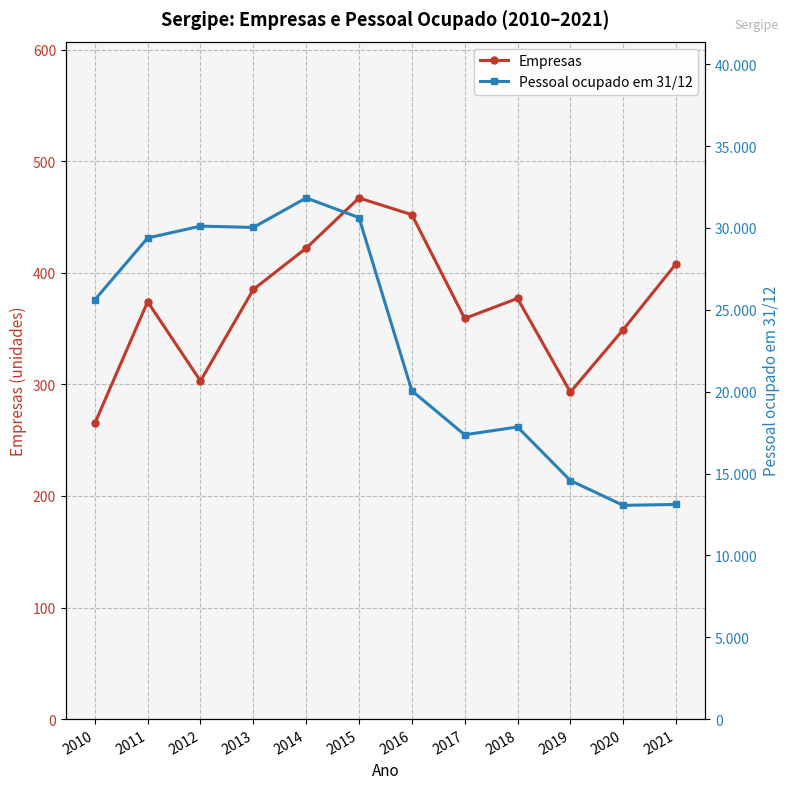

What are all the series names shown in the legend?

Empresas, Pessoal ocupado em 31/12